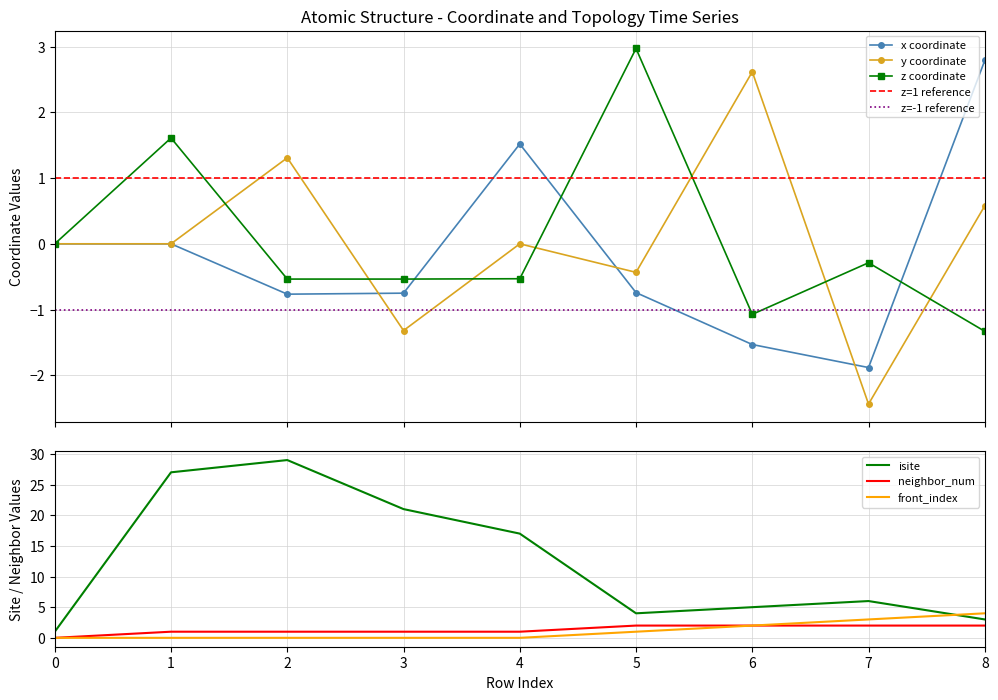

Reading left to right, what are all the values shown in this chart?

x: 0=0.0	1=0.0	2=-0.8	3=-0.8	4=1.5	5=-0.7	6=-1.5	7=-1.9	8=2.8
y: 0=0.0	1=-0.0	2=1.3	3=-1.3	4=0.0	5=-0.4	6=2.6	7=-2.4	8=0.6
z: 0=0.0	1=1.6	2=-0.5	3=-0.5	4=-0.5	5=3.0	6=-1.1	7=-0.3	8=-1.3
isite: 0=1.0	1=27.0	2=29.0	3=21.0	4=17.0	5=4.0	6=5.0	7=6.0	8=3.0
neighbor_num: 0=0.0	1=1.0	2=1.0	3=1.0	4=1.0	5=2.0	6=2.0	7=2.0	8=2.0
front_index: 0=0.0	1=0.0	2=0.0	3=0.0	4=0.0	5=1.0	6=2.0	7=3.0	8=4.0